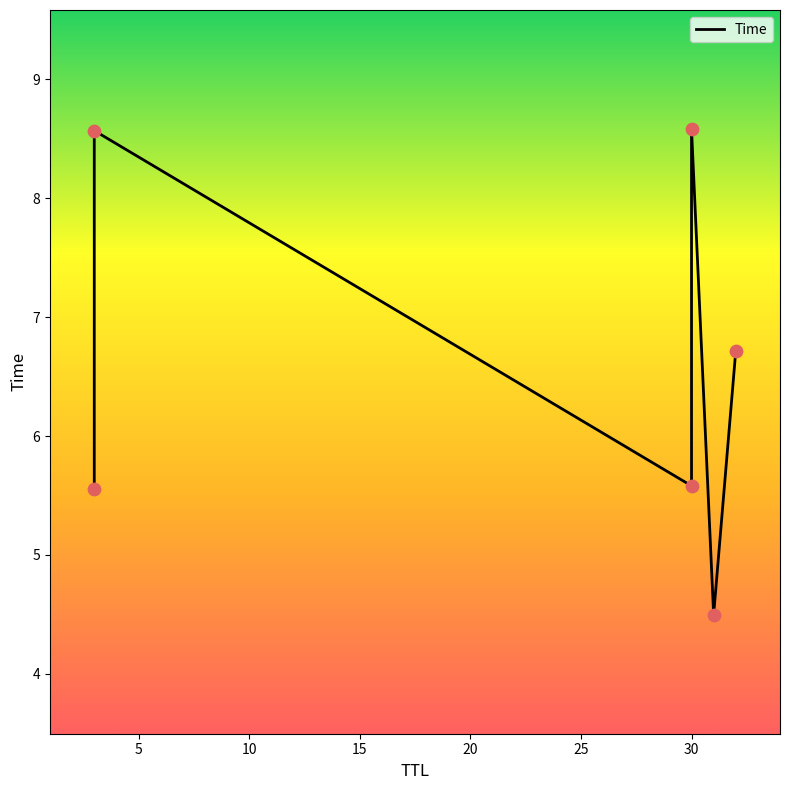

Which has a higher value, 5 or 25?

5